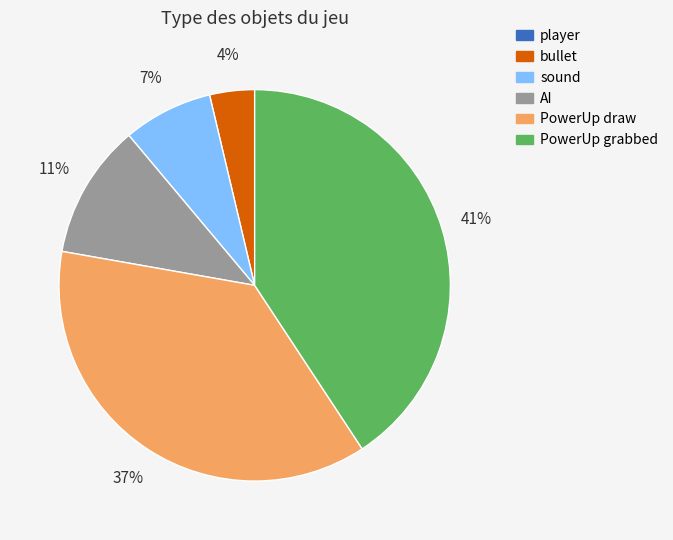

Does any single category account for the majority?

No